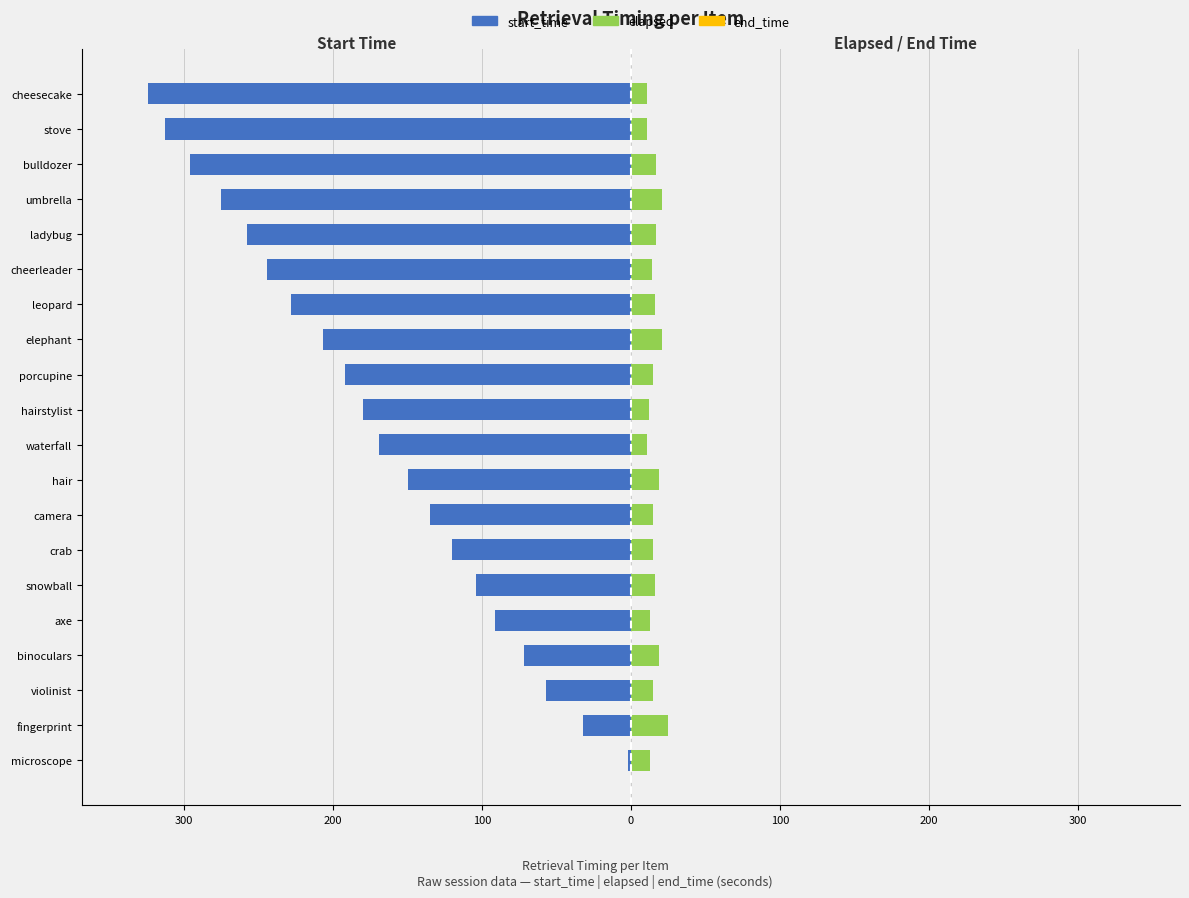

What is the value of the end_time bar at the 15th from the left?

0.6